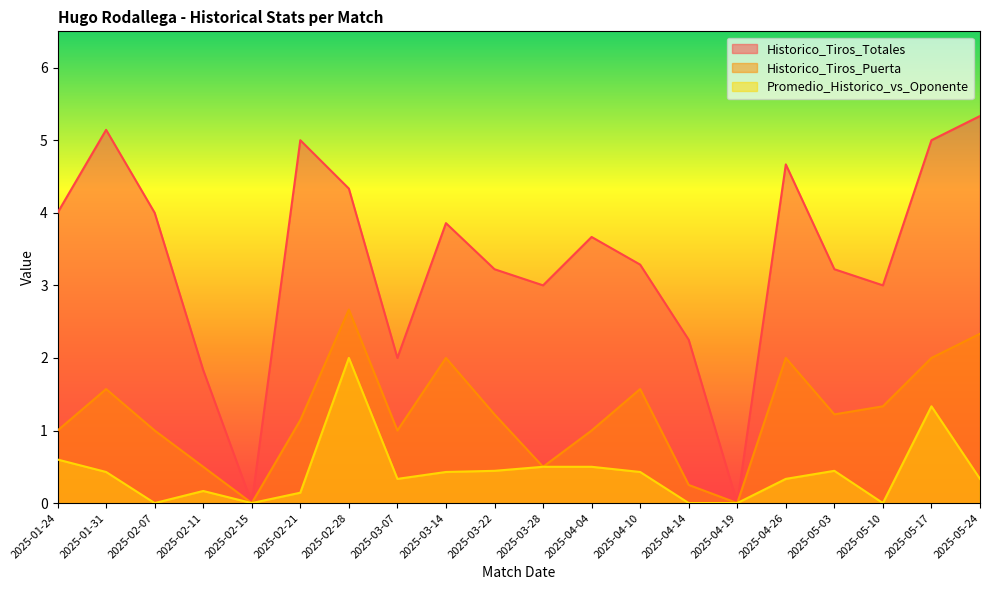

What is the sum of all Historico_Tiros_Totales values?

66.8